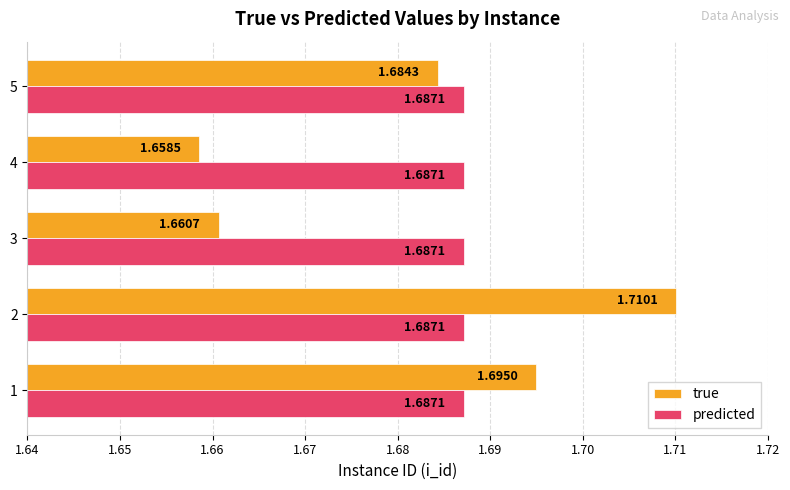

Which category has the highest value across all series?

2